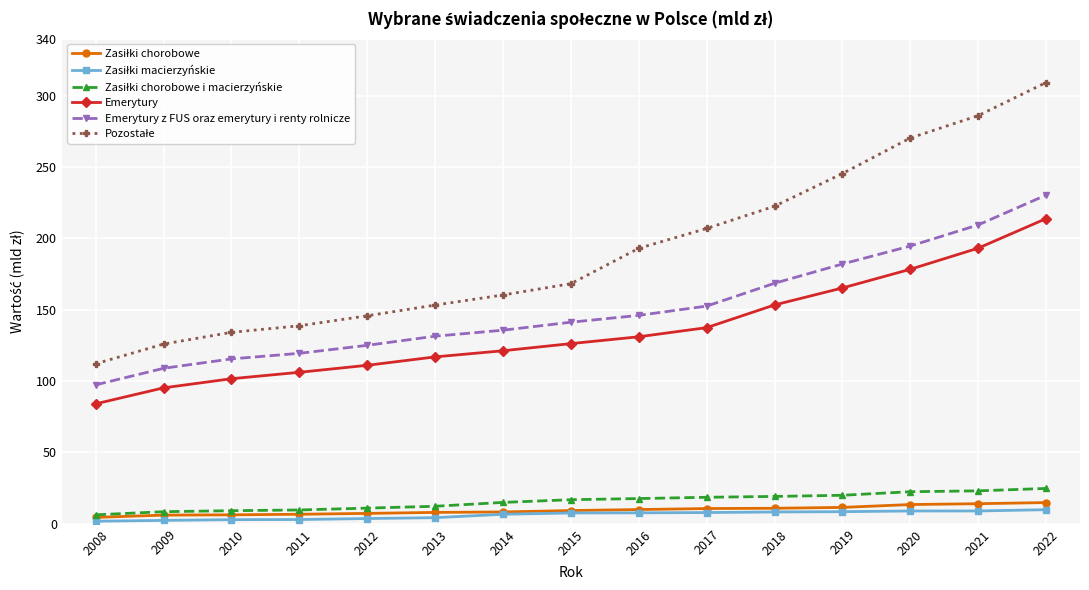

At which category is the sum across all series the highest?

2022